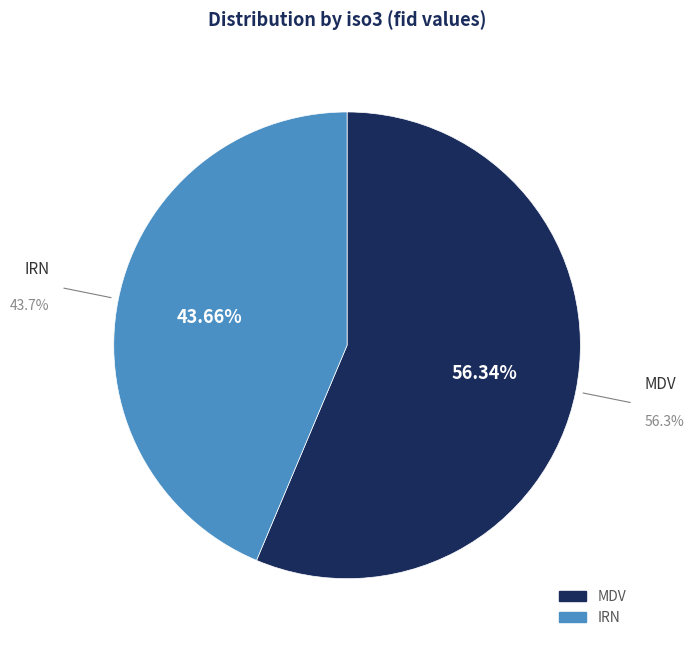

The IRN slice represents 57% of the pie. True or false?

False